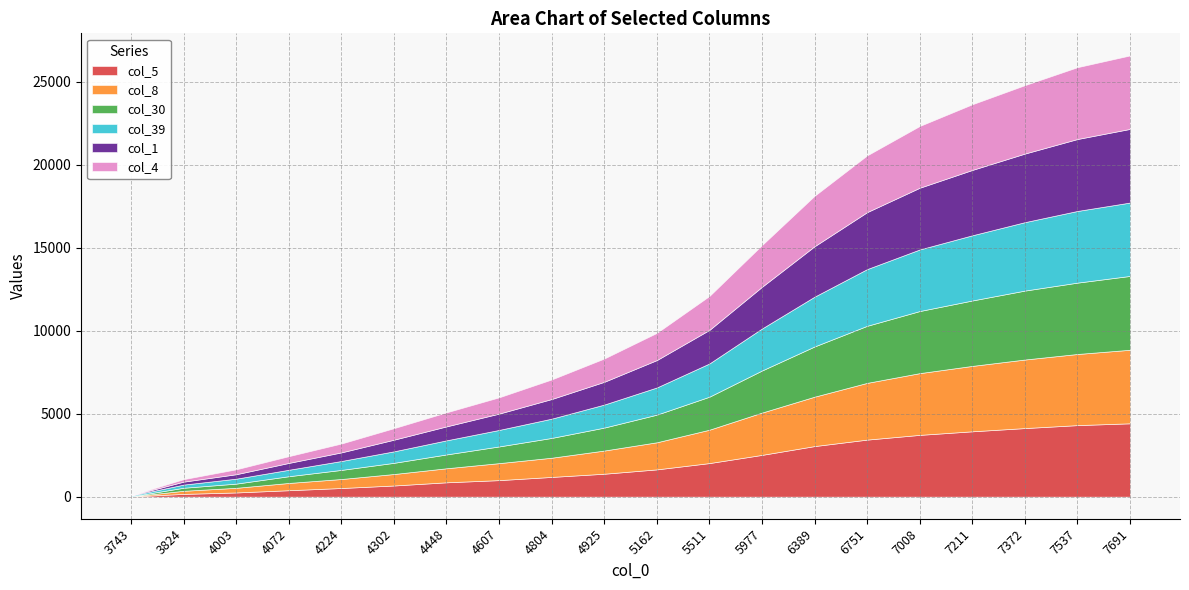

Does the chart have visible grid lines?

Yes